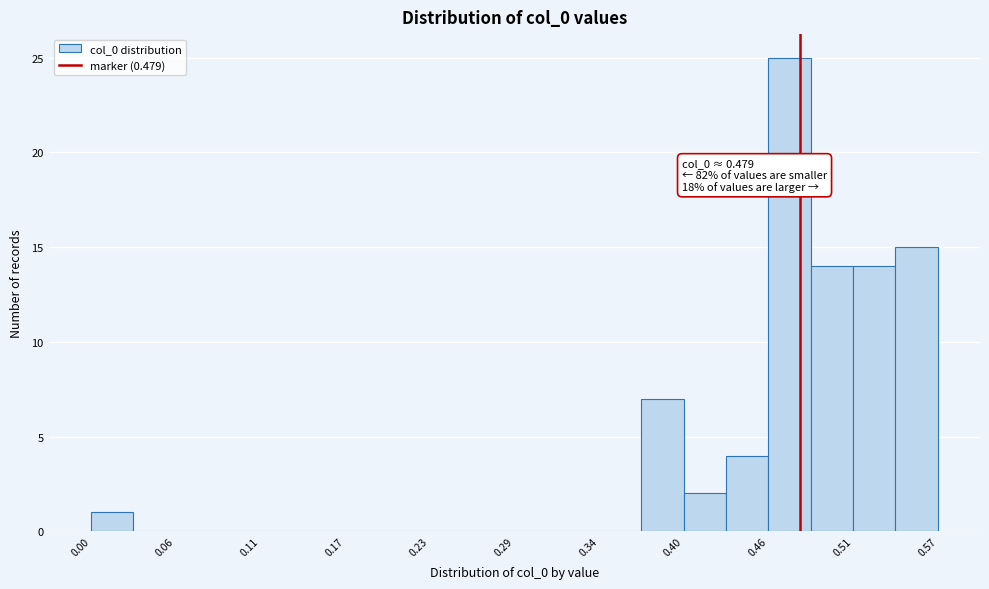

Read against the x-axis, roughly where is the centre of the tallest bar?

0.47